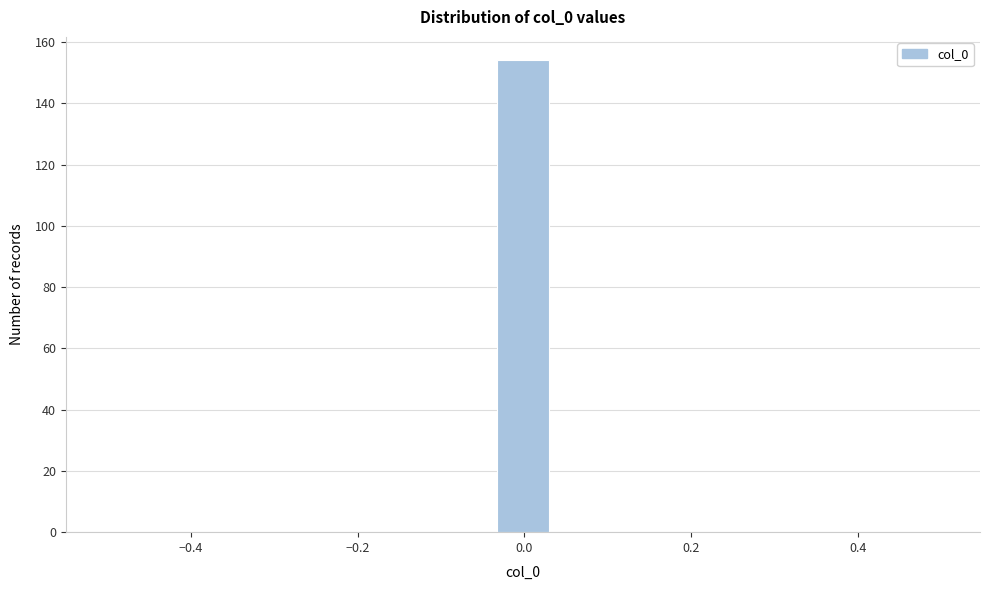

Read against the x-axis, roughly where is the centre of the tallest bar?

0.00